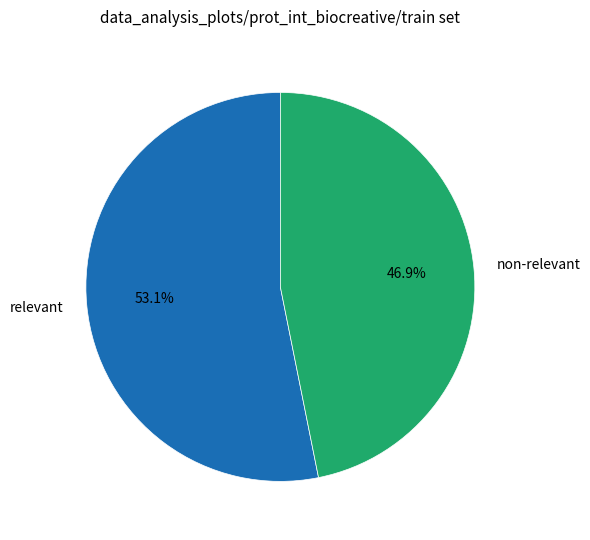

Rank the categories by value from lowest to highest.

non-relevant, relevant